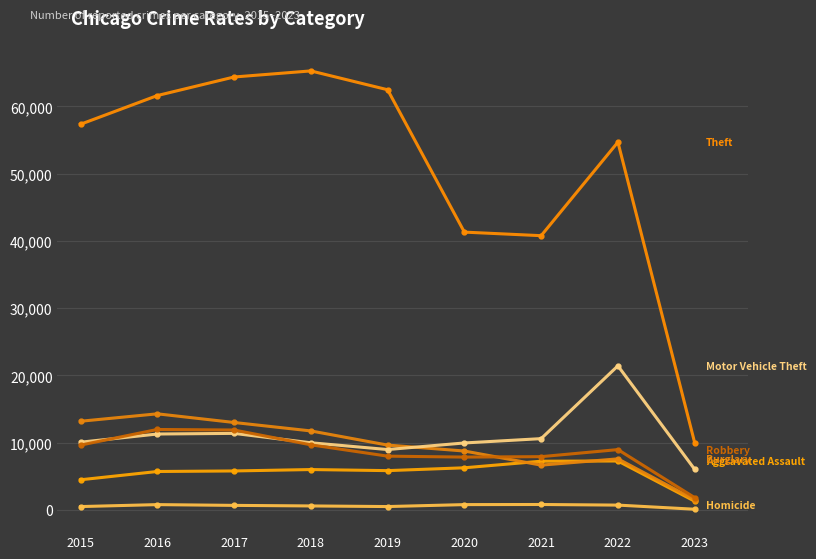

How many series are shown in this chart?

6